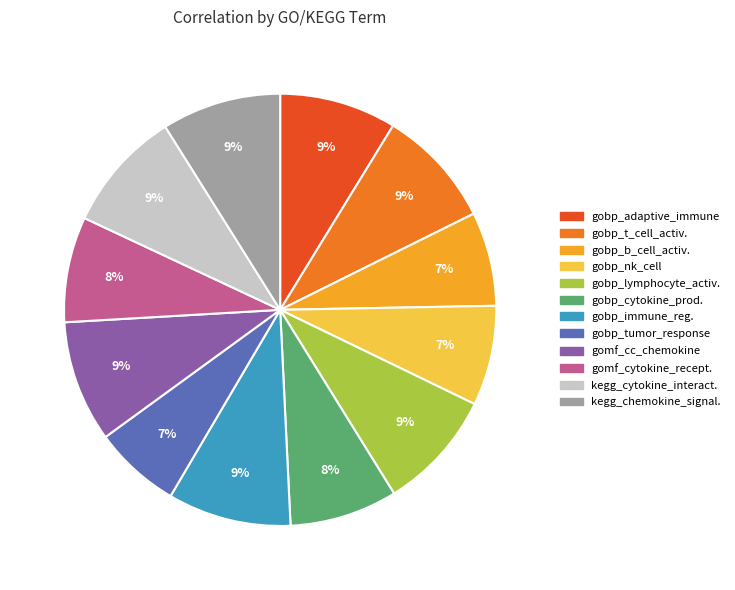

Is there any slice that represents more than half of the pie?

No